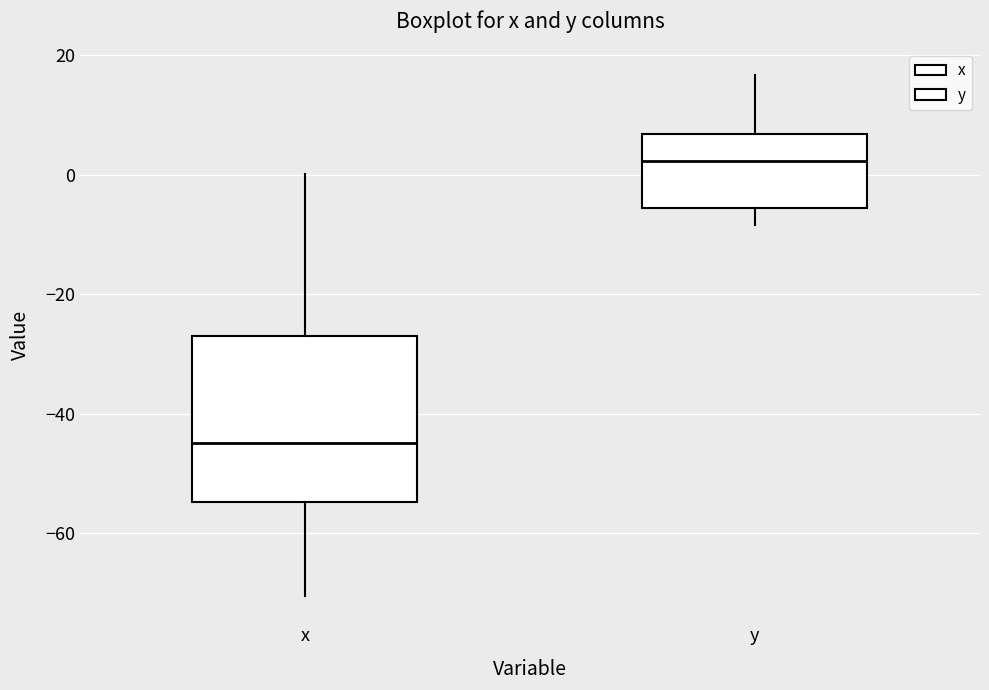

Reading left to right, read every box against the y-axis: the position of its median line, the range the box covers, and the ends of its whiskers. The values are not printed on the chart, so give them approximately, as read against the axis.

x: median -44, box -54 to -26, whiskers -70 to 0
y: median 2, box -6 to 6, whiskers -8 to 16